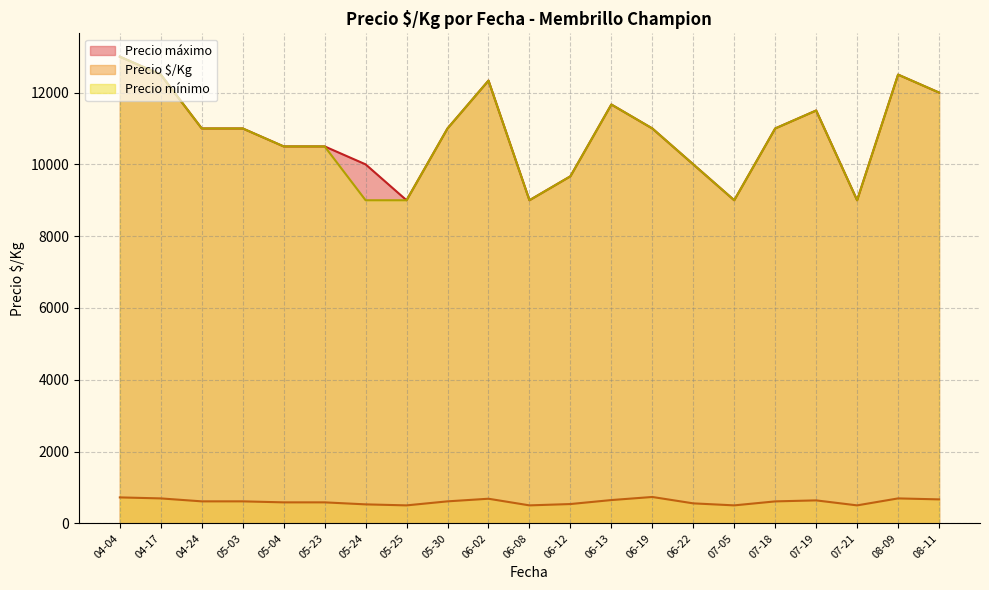

True or false: Precio $/Kg and Precio mínimo cross at least once.

False